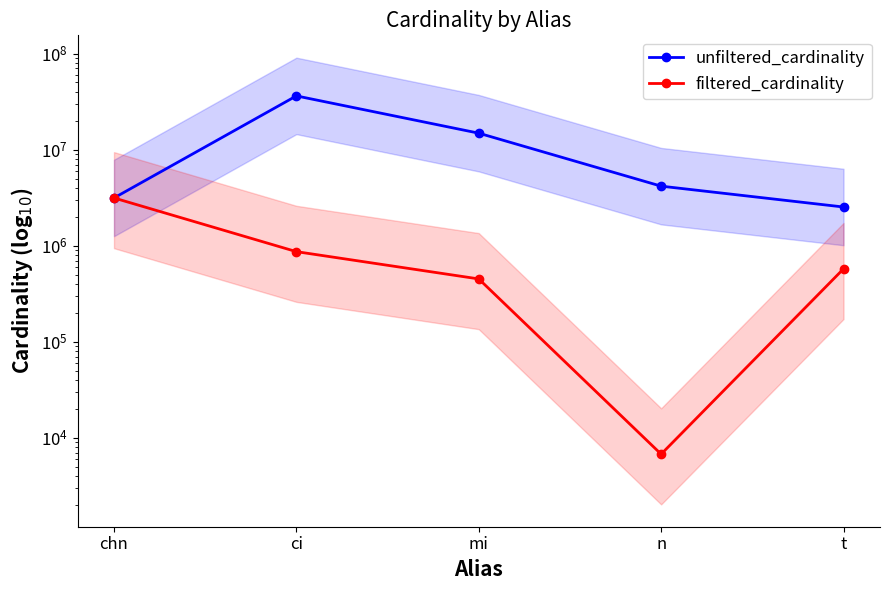

Rank the series by their average value, from highest to lowest.

unfiltered_cardinality, filtered_cardinality